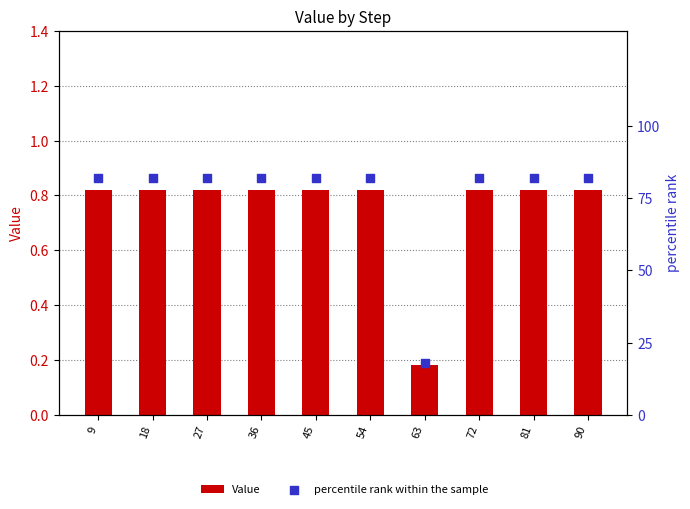

Is the value of percentile rank within the sample at 36 greater than the value of Value at 63?

Yes